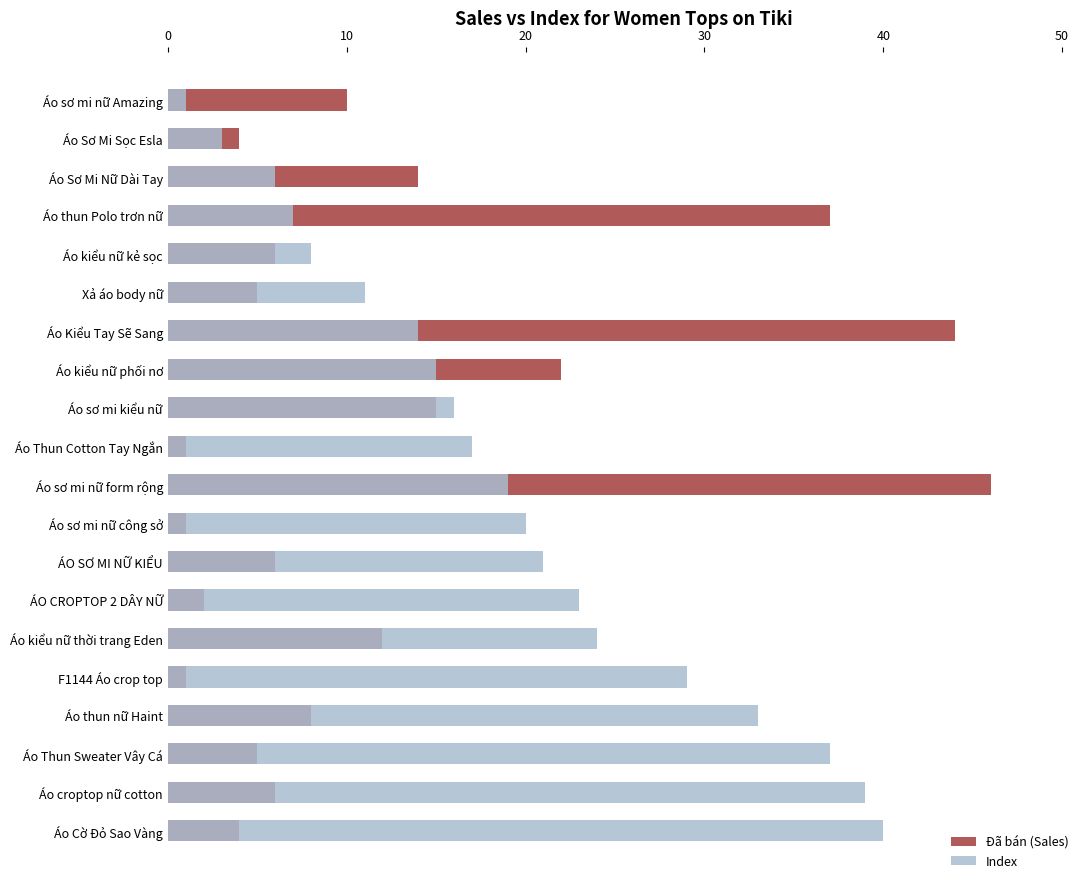

Which series has the largest total across all categories?

Index